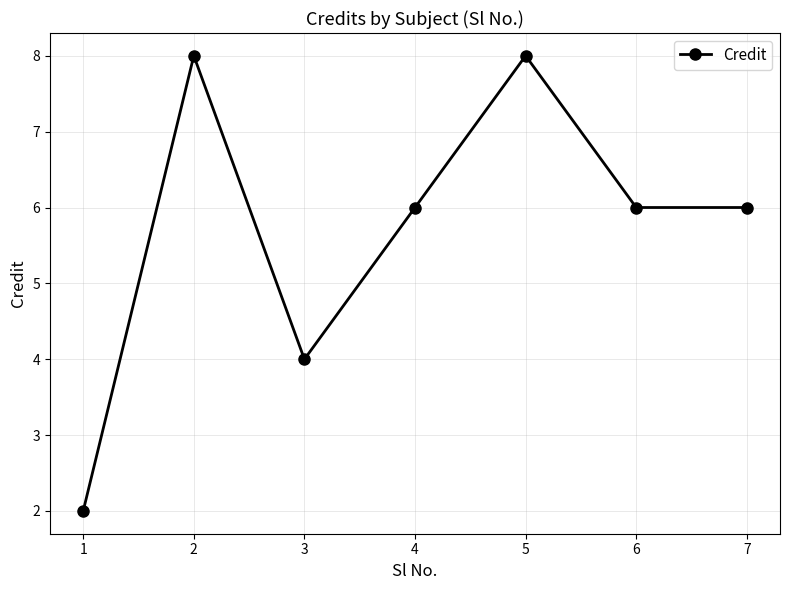

Reading left to right, transcribe all the data shown in this chart.

2	8	4	6	8	6	6